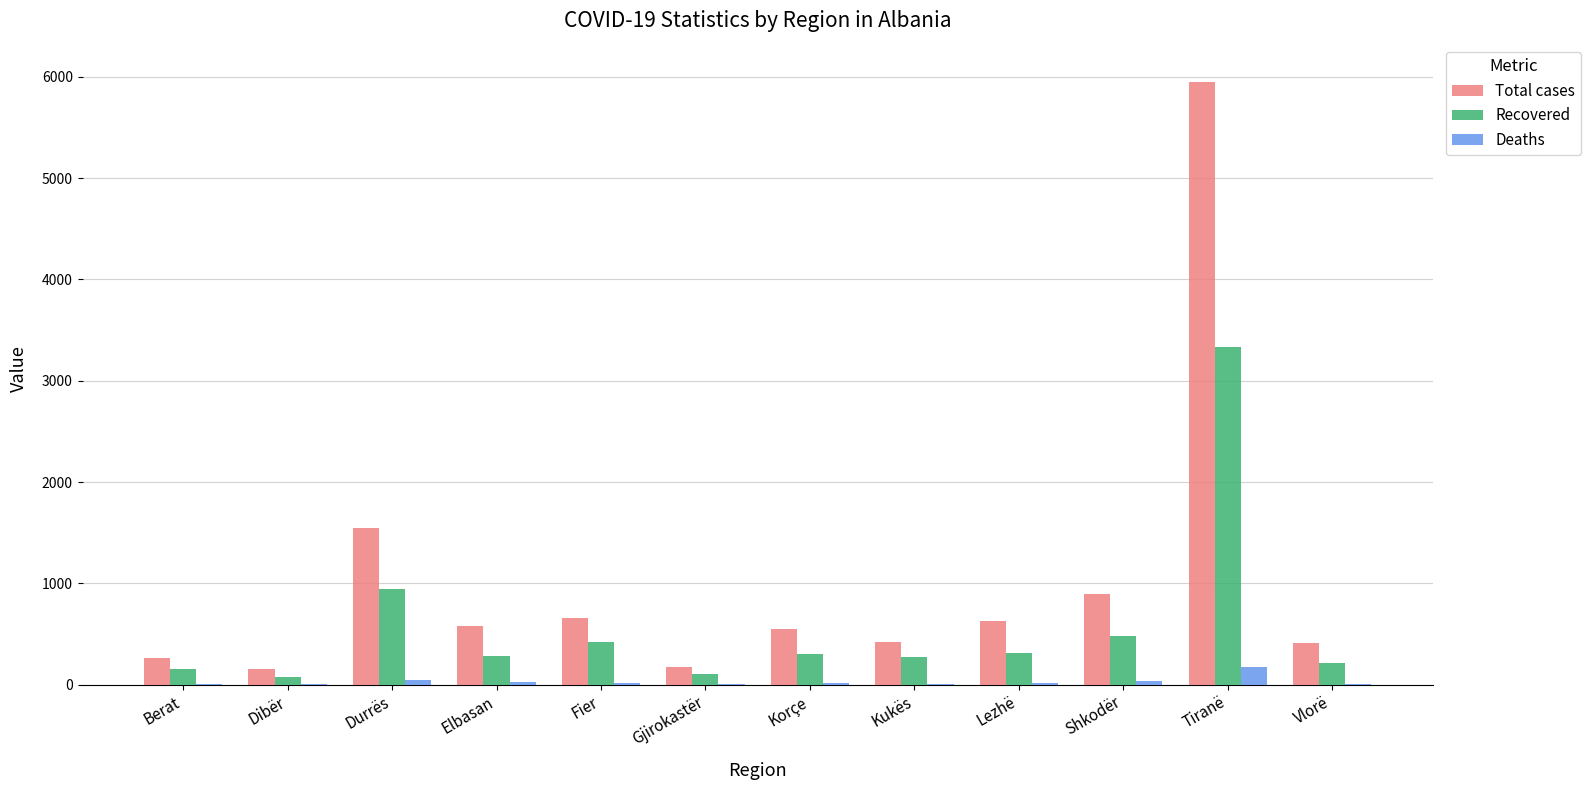

Which series changed the most between Berat and Fier?

Total cases